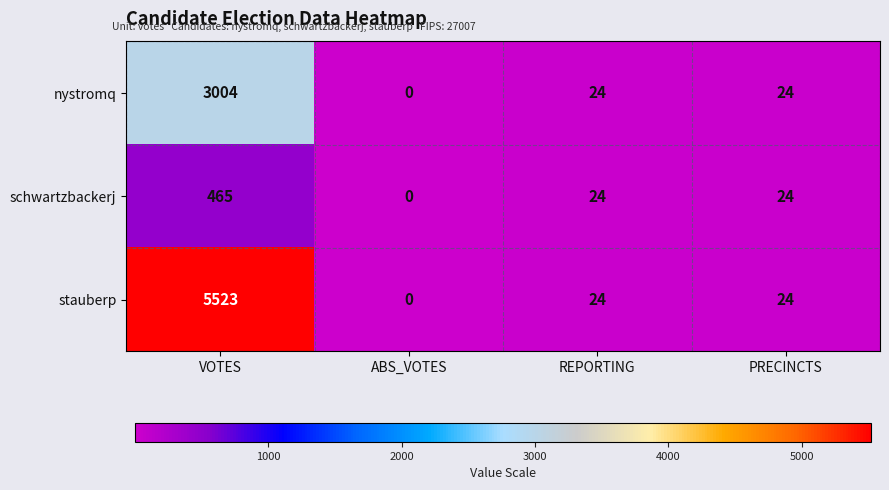

What is the difference between the maximum and minimum values in the schwartzbackerj series?

465